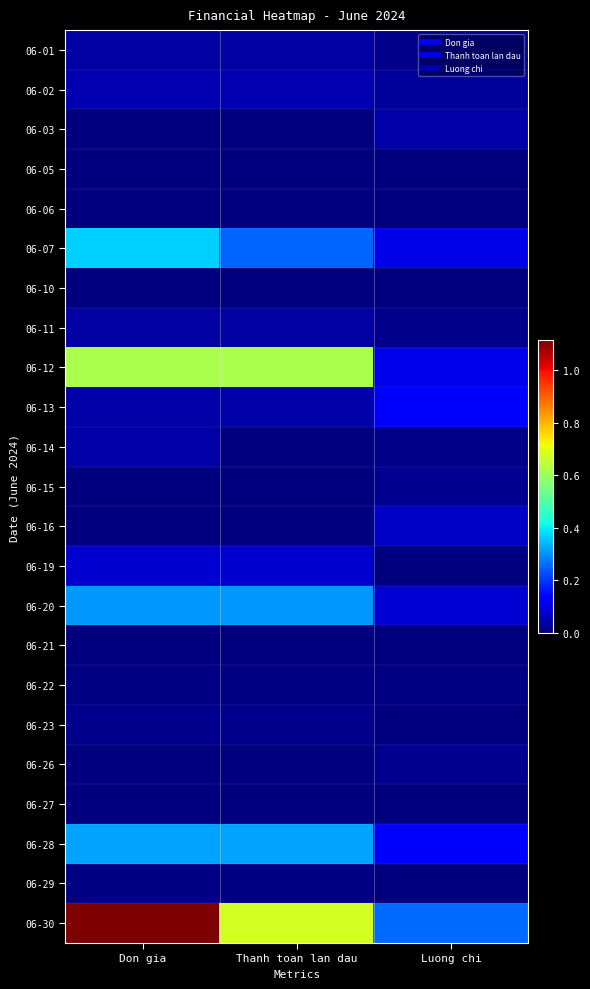

Rank the series at Thanh toan lan dau from highest to lowest value.

06-30, 06-12, 06-28, 06-20, 06-07, 06-19, 06-02, 06-13, 06-11, 06-01, 06-23, 06-22, 06-29, 06-03, 06-05, 06-06, 06-10, 06-14, 06-15, 06-16, 06-21, 06-26, 06-27